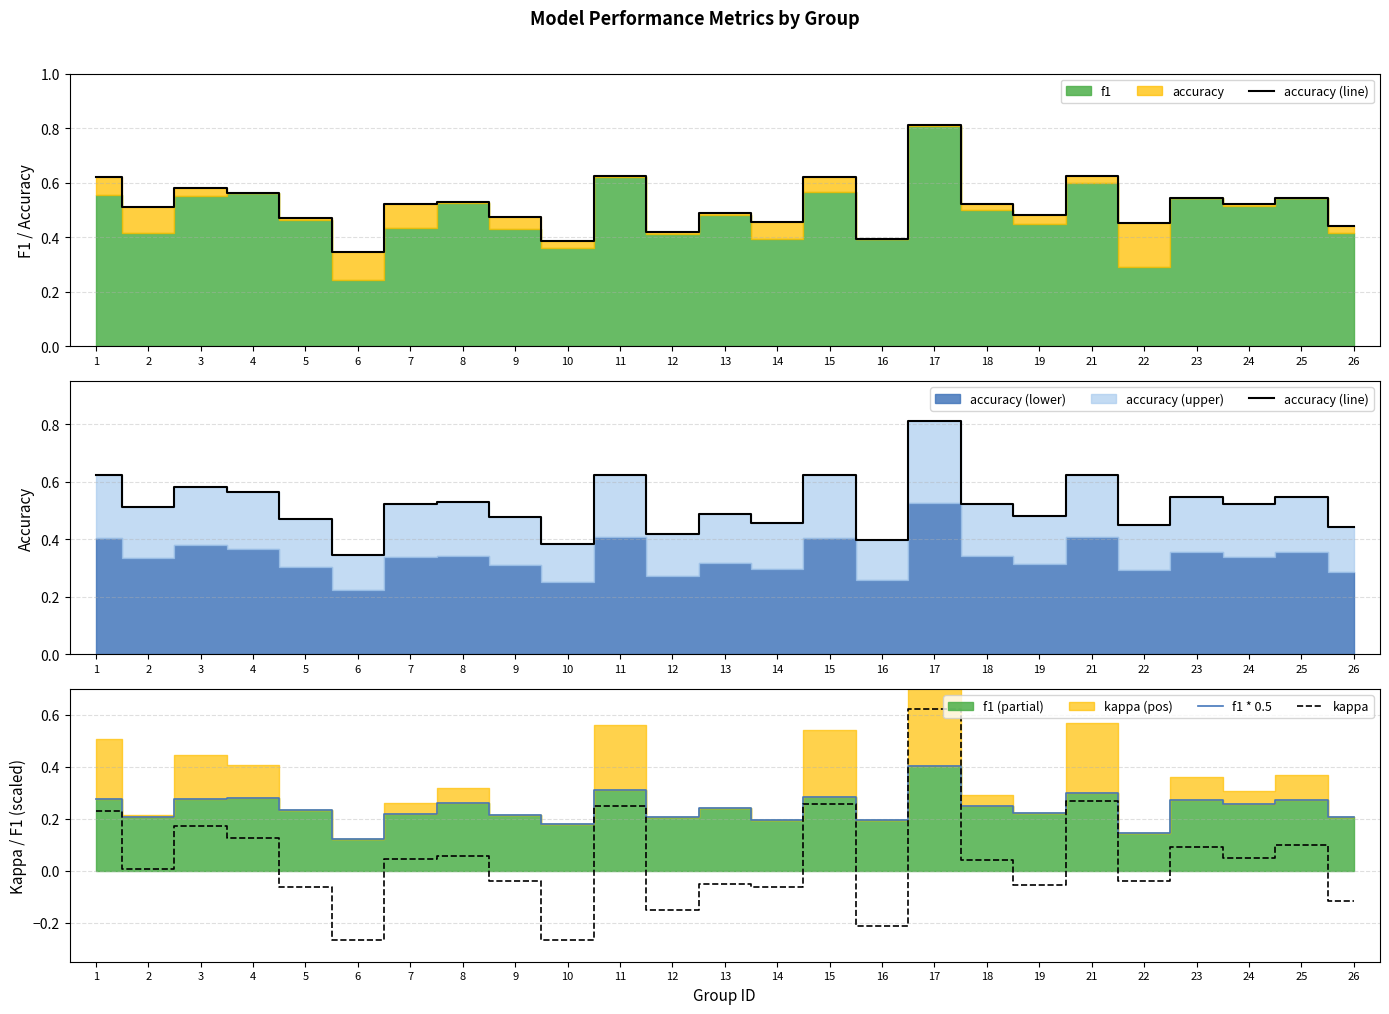

Is it true that kappa equals -0.2 at 10?

False